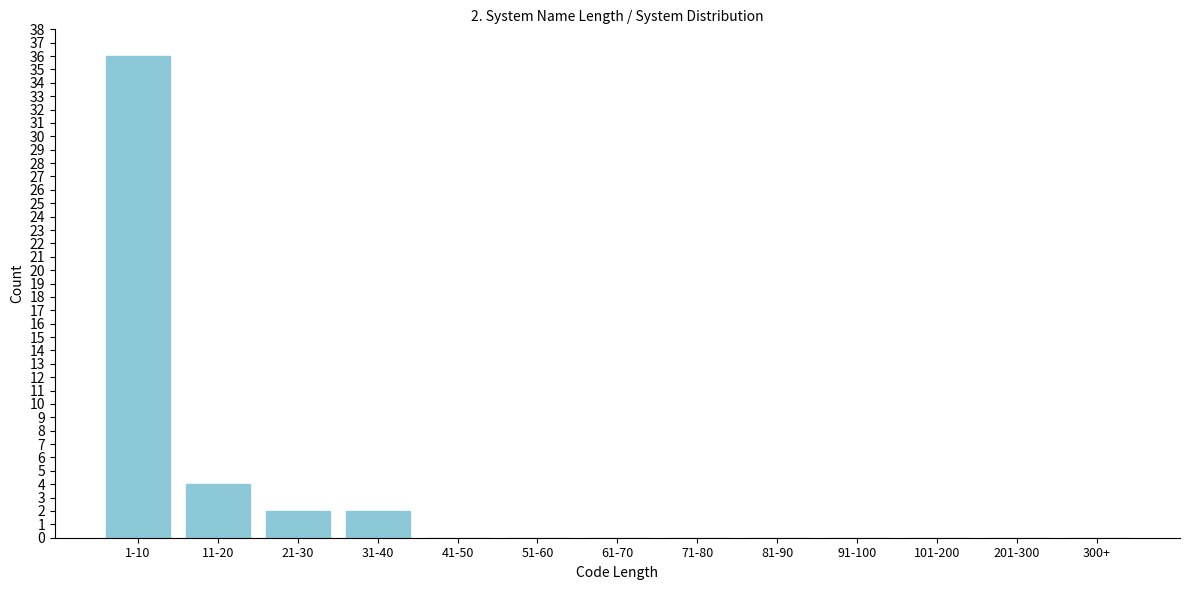

Reading left to right, list all the values displayed in this chart.

1-10=36	11-20=4	21-30=2	31-40=2	41-50=0	51-60=0	61-70=0	71-80=0	81-90=0	91-100=0	101-200=0	201-300=0	300+=0